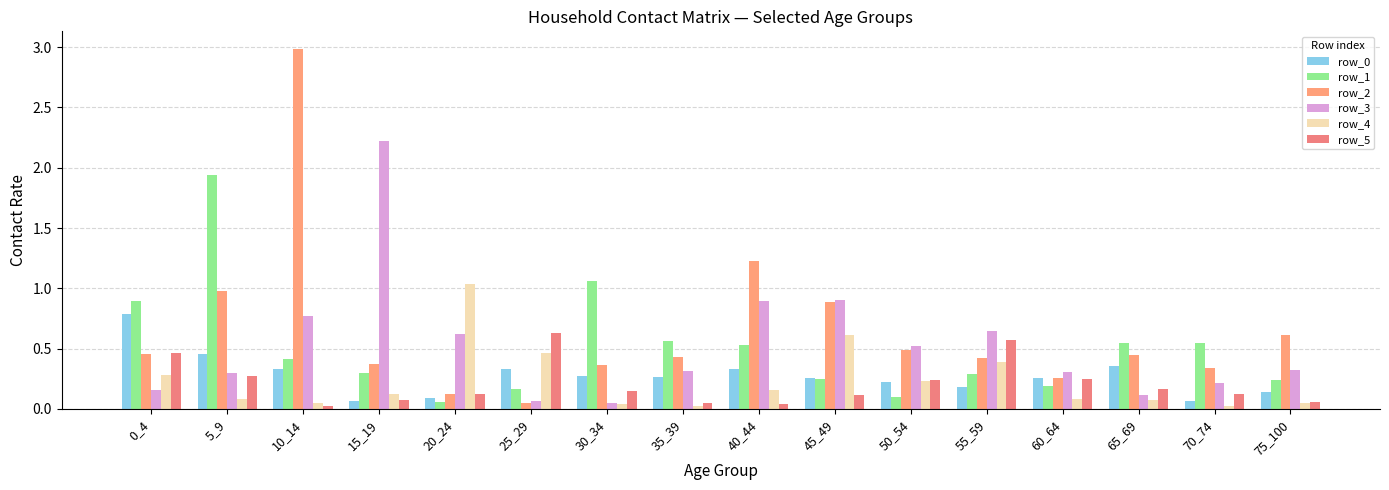

Which series changed the most between 25_29 and 40_44?

row_2